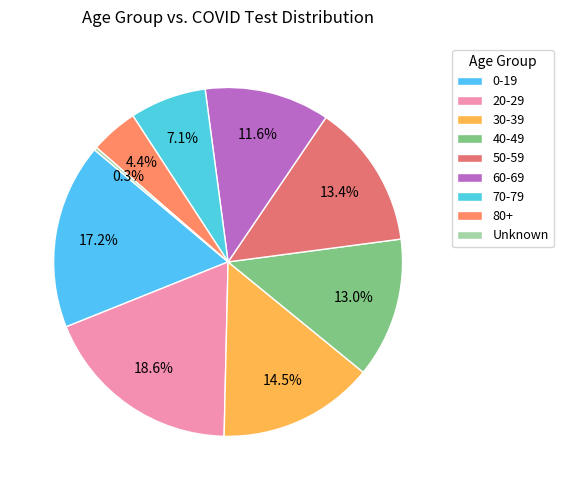

The 30-39 slice represents 14% of the pie. True or false?

True